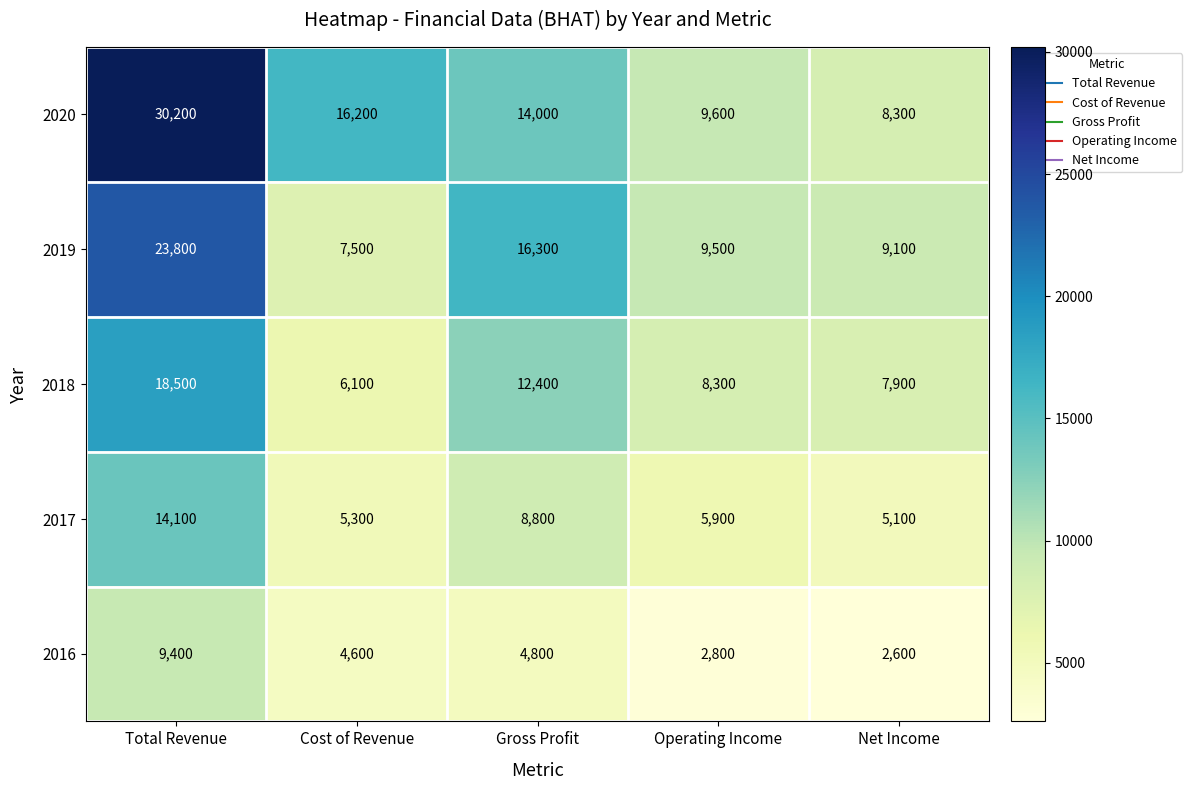

Is it true that 2016 equals 2600 at Net Income?

True